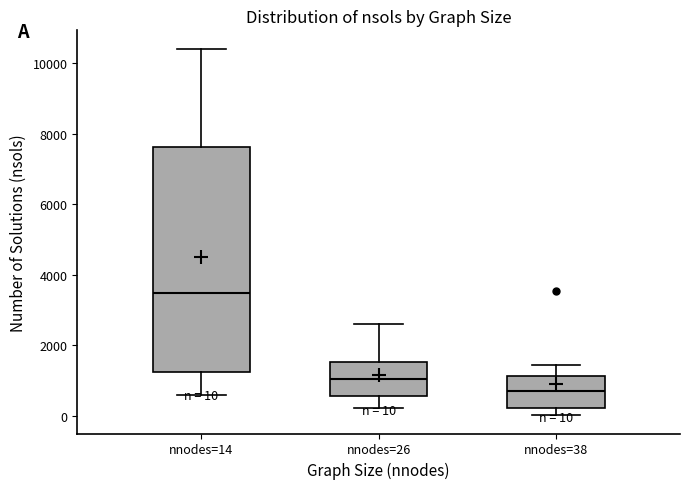

Comparing the boxes themselves (not the whiskers), which one is the tallest?

nnodes=14